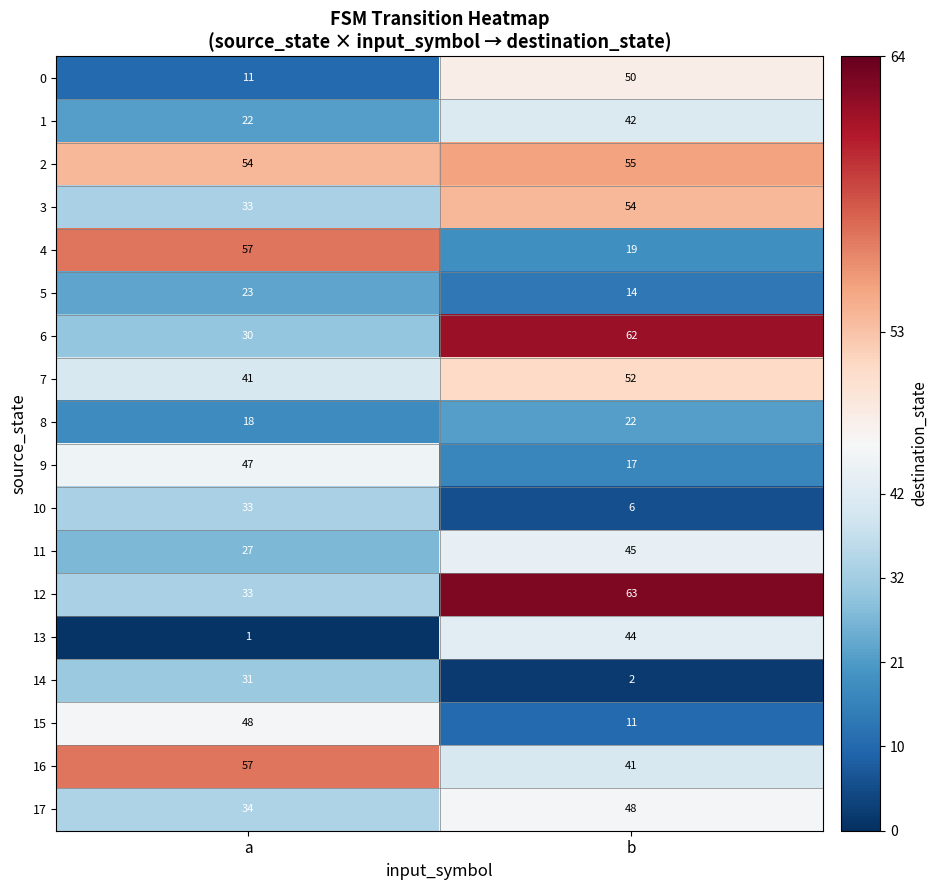

What is the total value across all series at a?

600